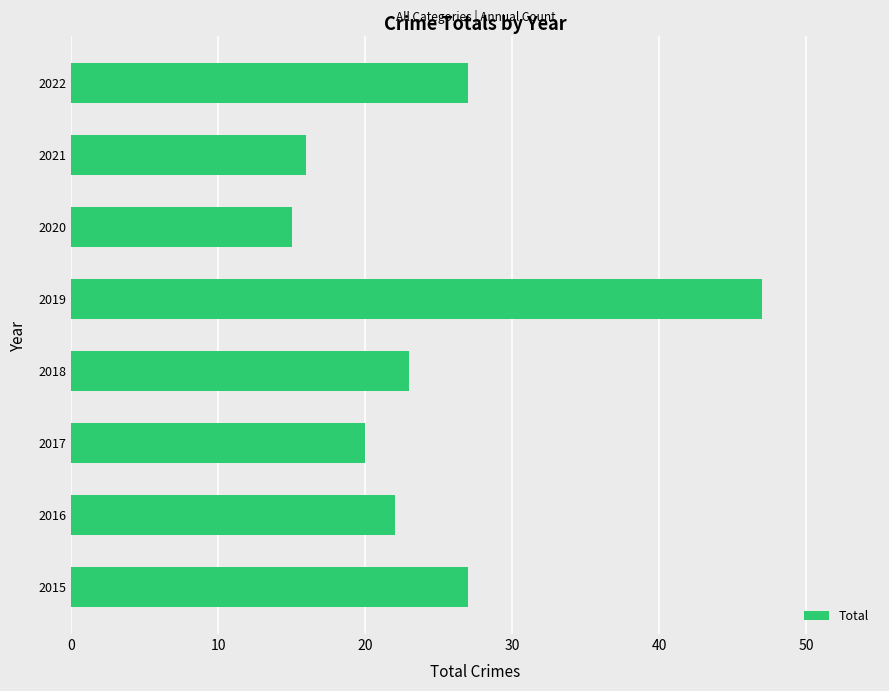

What is the ratio of the value at 2015 to the value at 2020?

1.8